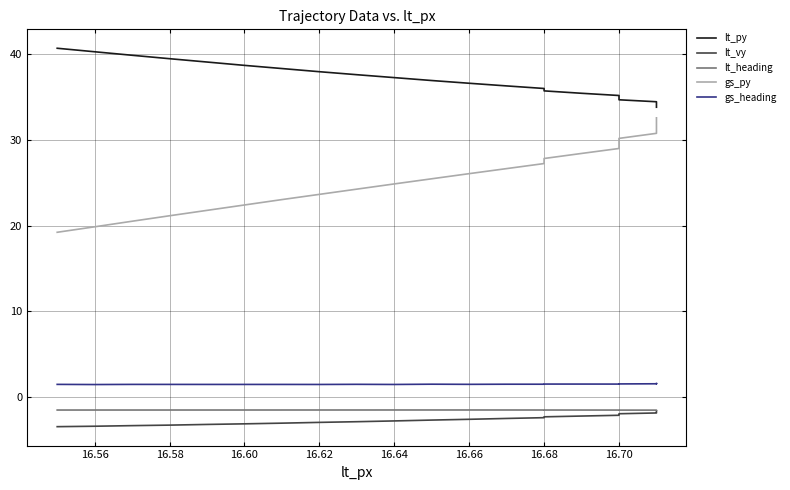

What is the lowest value of the gs_py series?

19.2